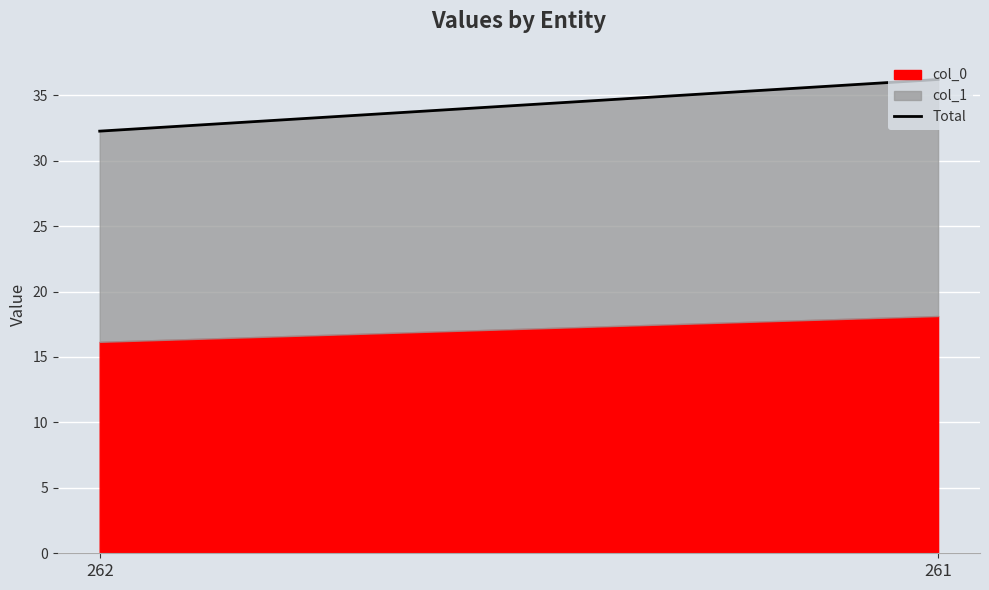

What is the value of the 2nd point from the left?

36.2